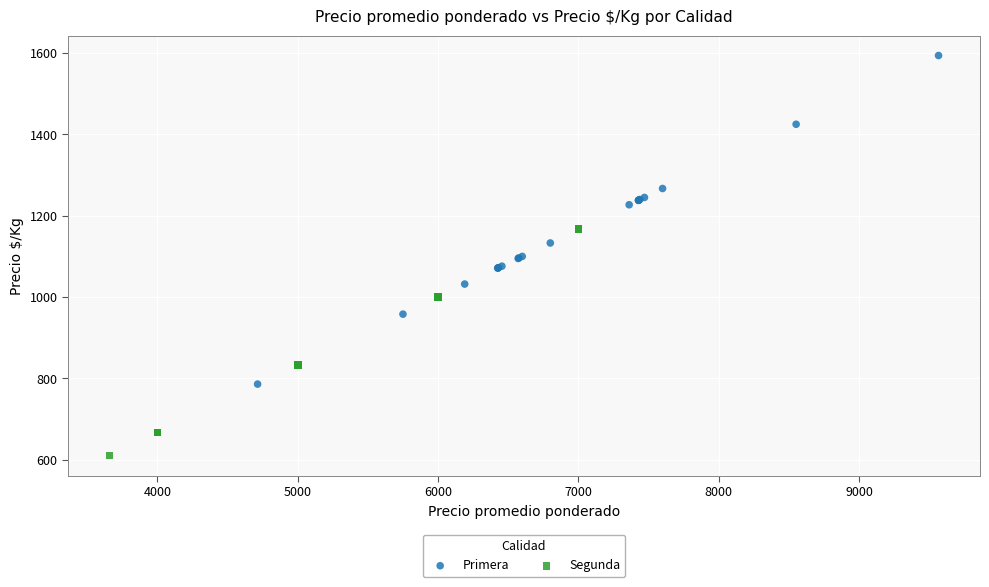

Which series has the widest spread of Y values?

Primera